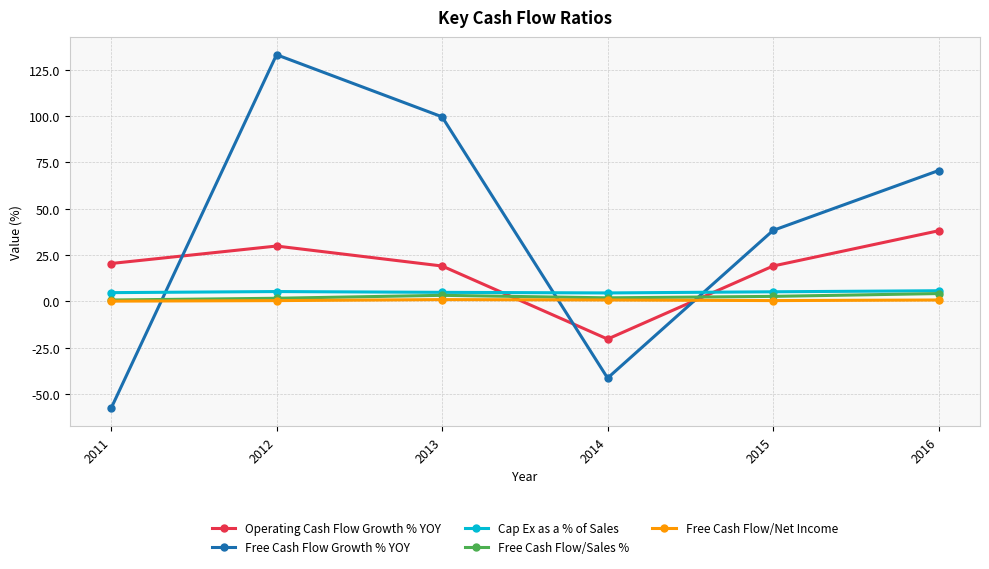

What is the greatest value displayed?

133.2